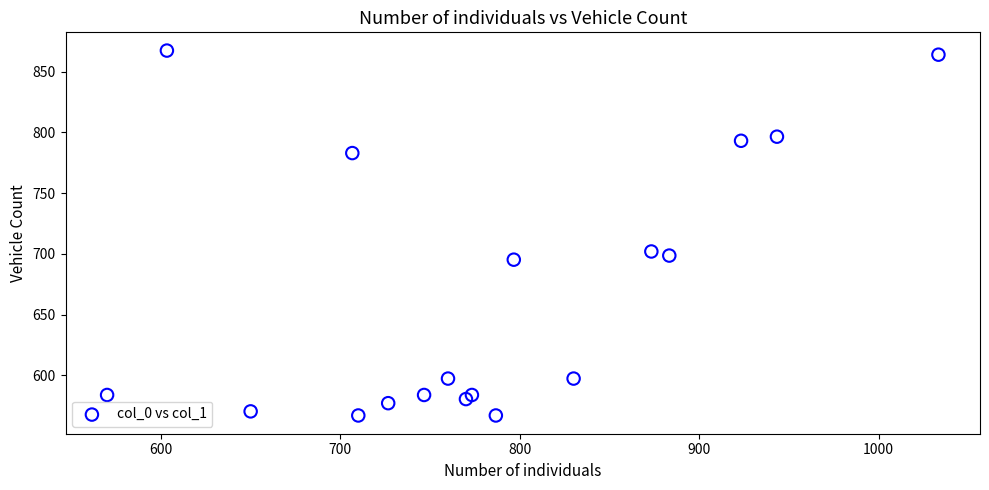

What Y value in the scatter plot is closest to 717?

702.0